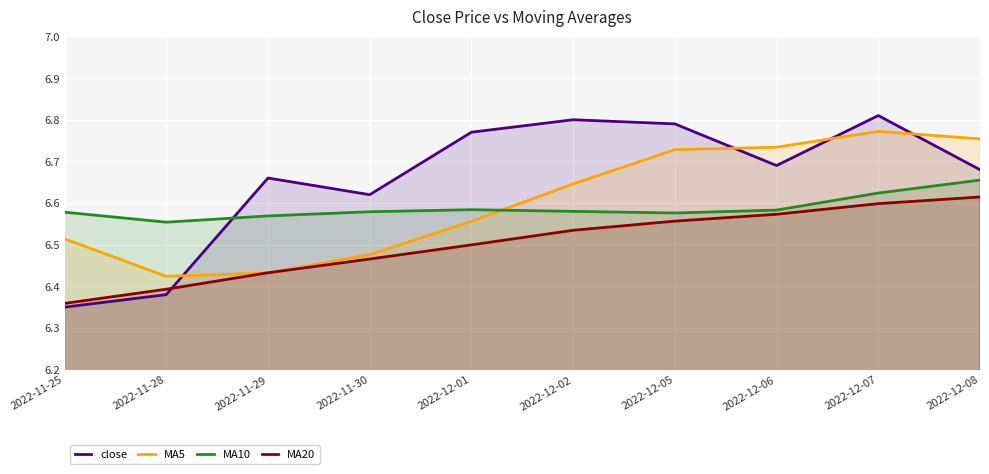

At how many categories does at least one series exceed 6?

10